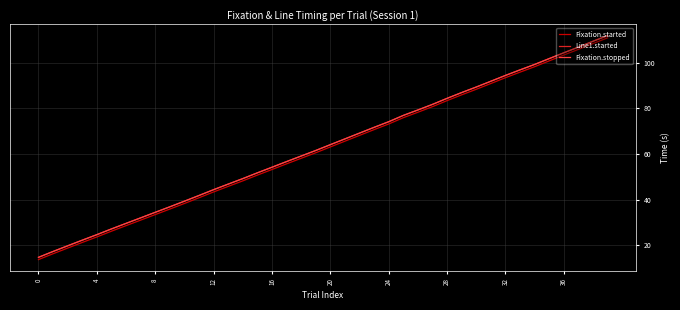

True or false: Fixation.started has more than 0 interior local peaks.

False